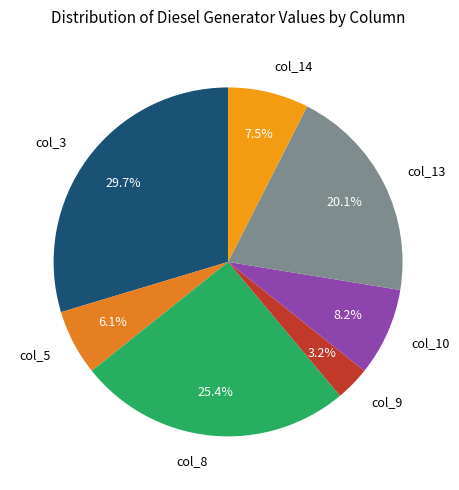

True or false: col_8 accounts for 32% of the total.

False